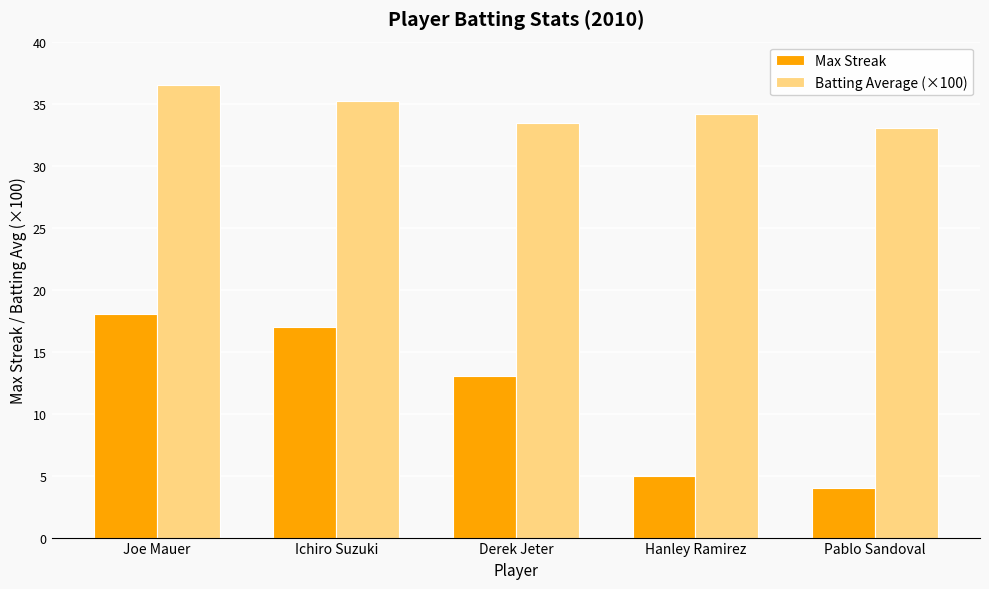

The value of Max Streak at Ichiro Suzuki is 27.4. True or false?

False